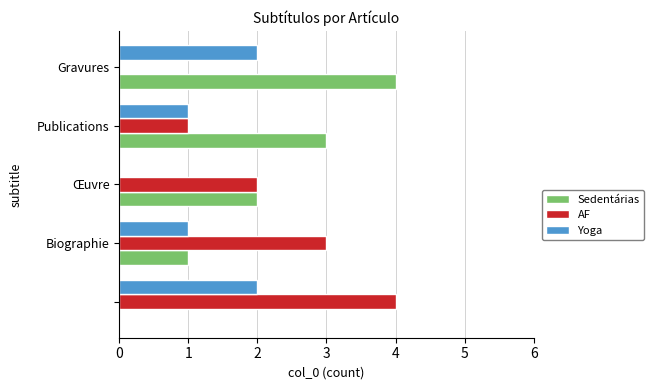

Count the Yoga values in the range 1 to 2.

4